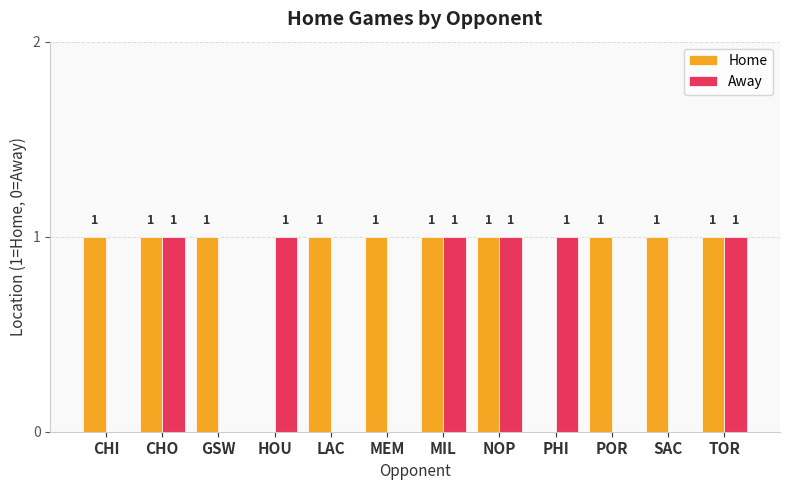

How many Home values are between 1 and 2?

10